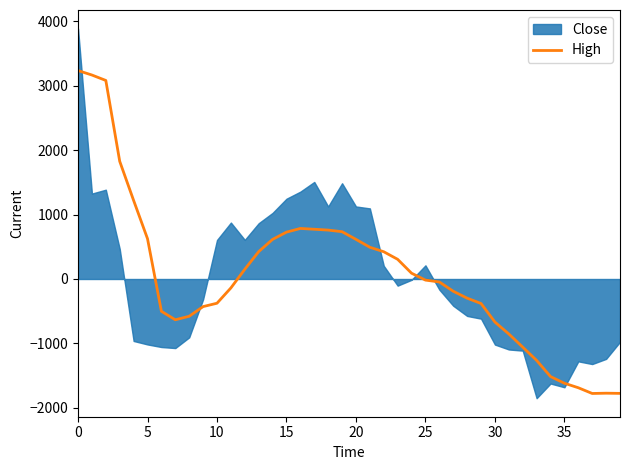

Where is the data nearest to the value 728?

15